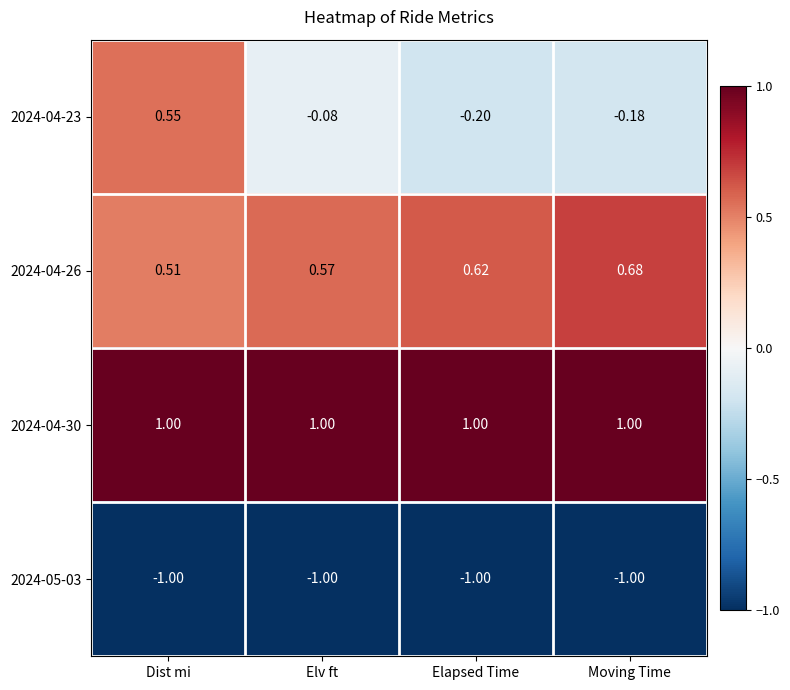

Rank the series by their average value, from highest to lowest.

2024-04-30, 2024-04-26, 2024-04-23, 2024-05-03